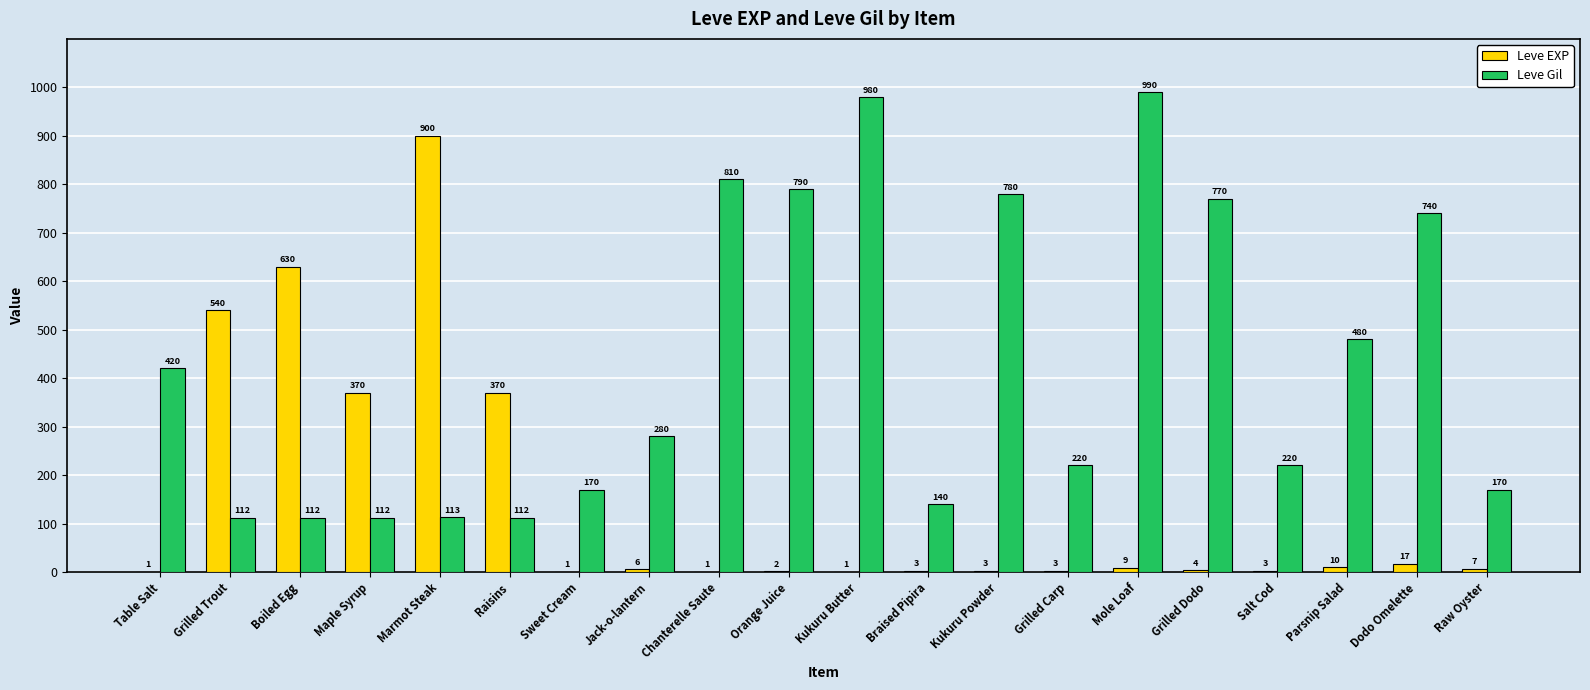

Between Chanterelle Saute and Braised Pipira, which series saw the biggest shift?

Leve Gil